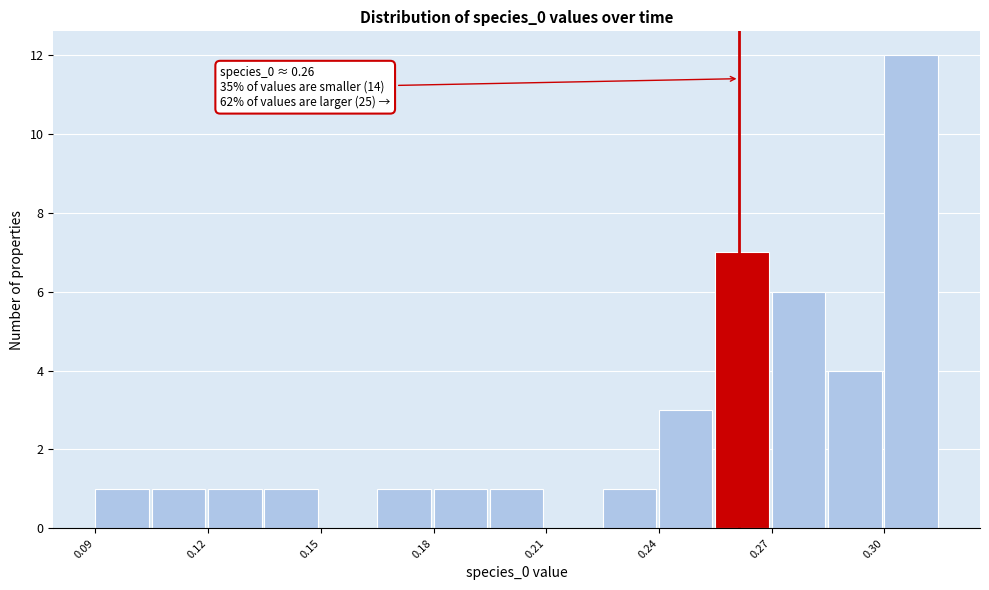

Read against the x-axis, roughly where is the centre of the tallest bar?

0.305